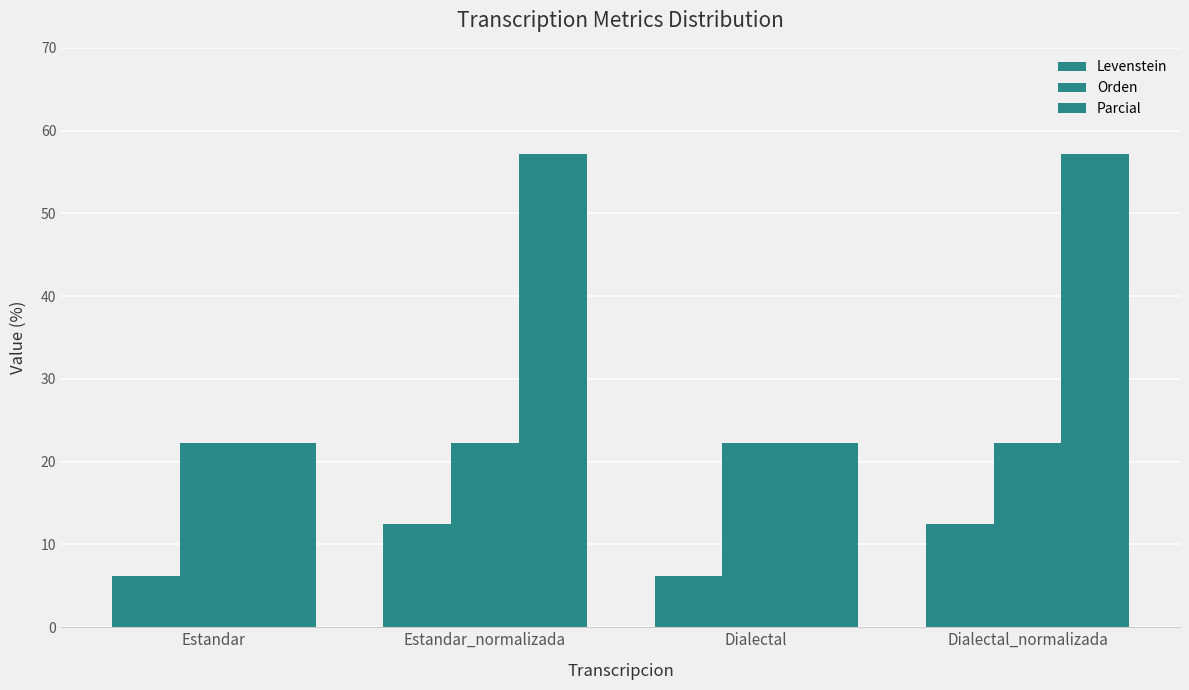

Does the chart contain any negative values?

No